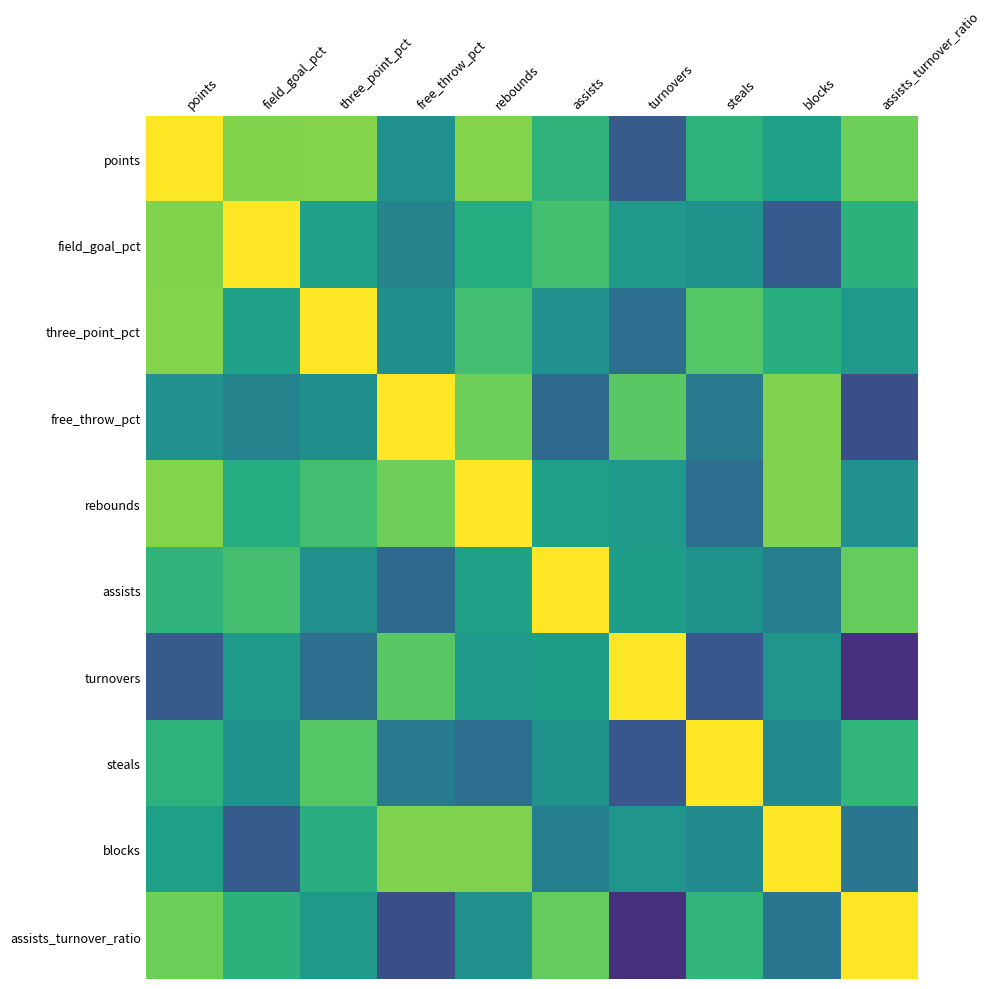

At which category does the chart reach its minimum across all series?

assists_turnover_ratio